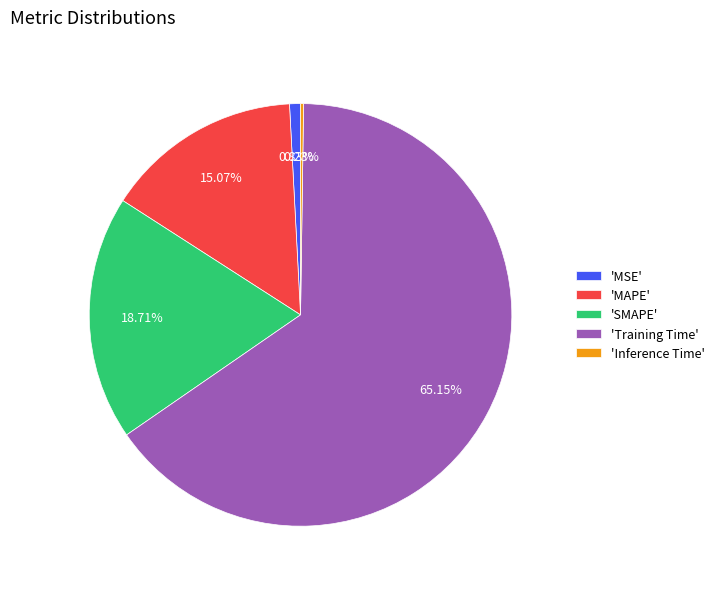

Which slice represents more than half of the pie?

'Training Time'